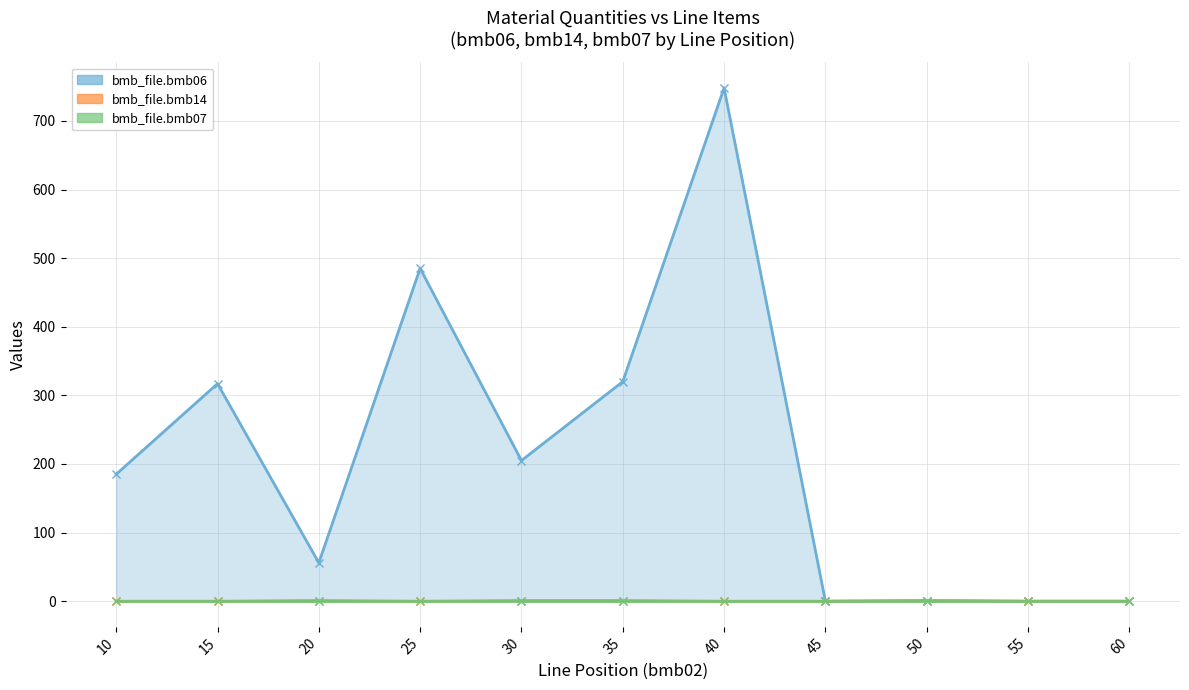

True or false: bmb_file.bmb14 and bmb_file.bmb06 intersect in this chart.

False